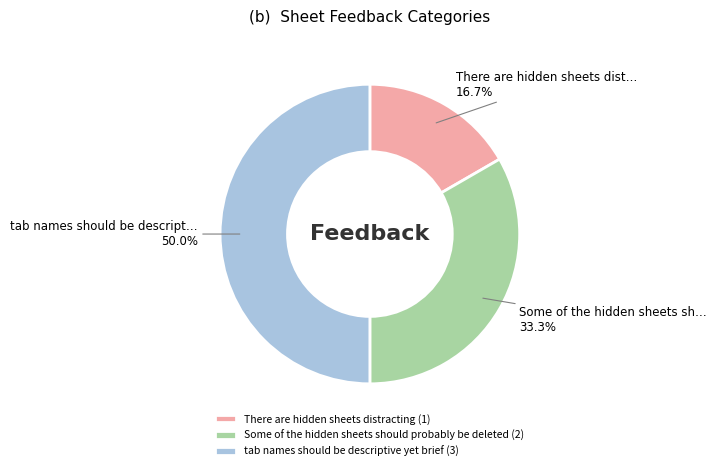

What is the smallest slice in the pie chart?

There are hidden sheets distracting